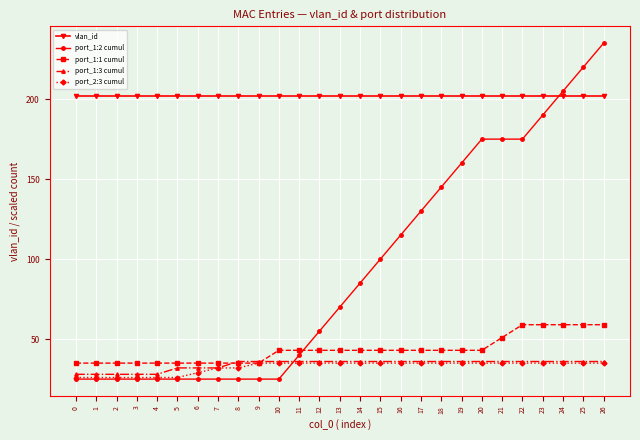

Reading left to right, list all the values displayed in this chart.

vlan_id: 0=202	1=202	2=202	3=202	4=202	5=202	6=202	7=202	8=202	9=202	10=202	11=202	12=202	13=202	14=202	15=202	16=202	17=202	18=202	19=202	20=202	21=202	22=202	23=202	24=202	25=202	26=202
port_1:2 cumul: 0=25	1=25	2=25	3=25	4=25	5=25	6=25	7=25	8=25	9=25	10=25	11=40	12=55	13=70	14=85	15=100	16=115	17=130	18=145	19=160	20=175	21=175	22=175	23=190	24=205	25=220	26=235
port_1:1 cumul: 0=35	1=35	2=35	3=35	4=35	5=35	6=35	7=35	8=35	9=35	10=43	11=43	12=43	13=43	14=43	15=43	16=43	17=43	18=43	19=43	20=43	21=51	22=59	23=59	24=59	25=59	26=59
port_1:3 cumul: 0=28	1=28	2=28	3=28	4=28	5=32	6=32	7=32	8=36	9=36	10=36	11=36	12=36	13=36	14=36	15=36	16=36	17=36	18=36	19=36	20=36	21=36	22=36	23=36	24=36	25=36	26=36
port_2:3 cumul: 0=26	1=26	2=26	3=26	4=26	5=26	6=29	7=32	8=32	9=35	10=35	11=35	12=35	13=35	14=35	15=35	16=35	17=35	18=35	19=35	20=35	21=35	22=35	23=35	24=35	25=35	26=35